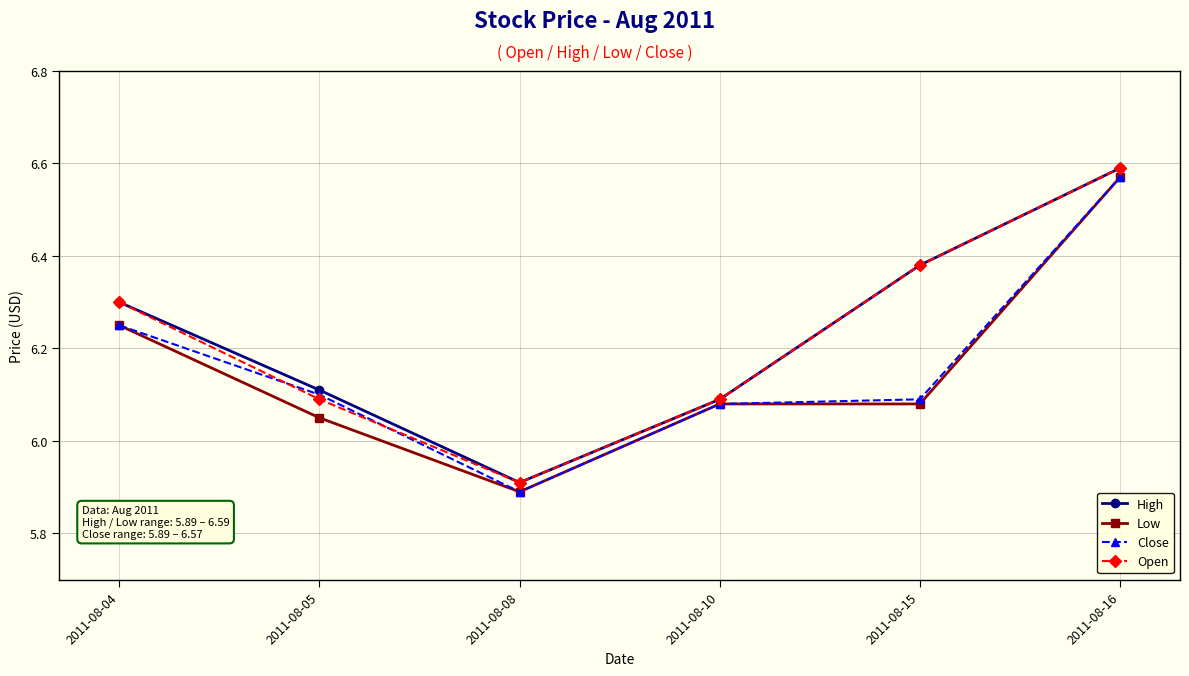

Which category has the lowest value in the High series?

2011-08-08